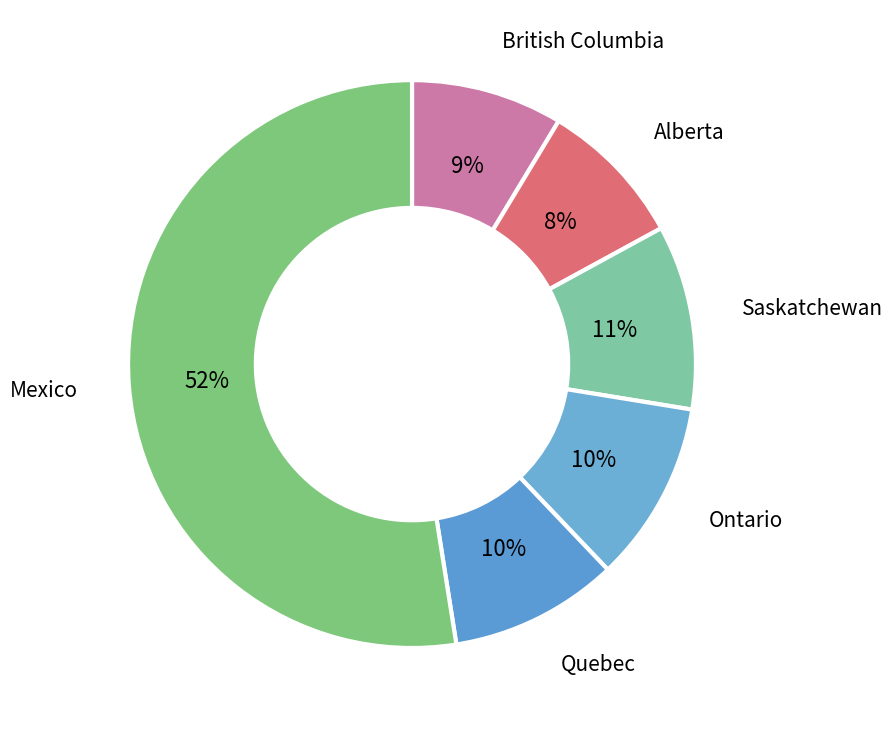

Count the number of slices in the pie.

6